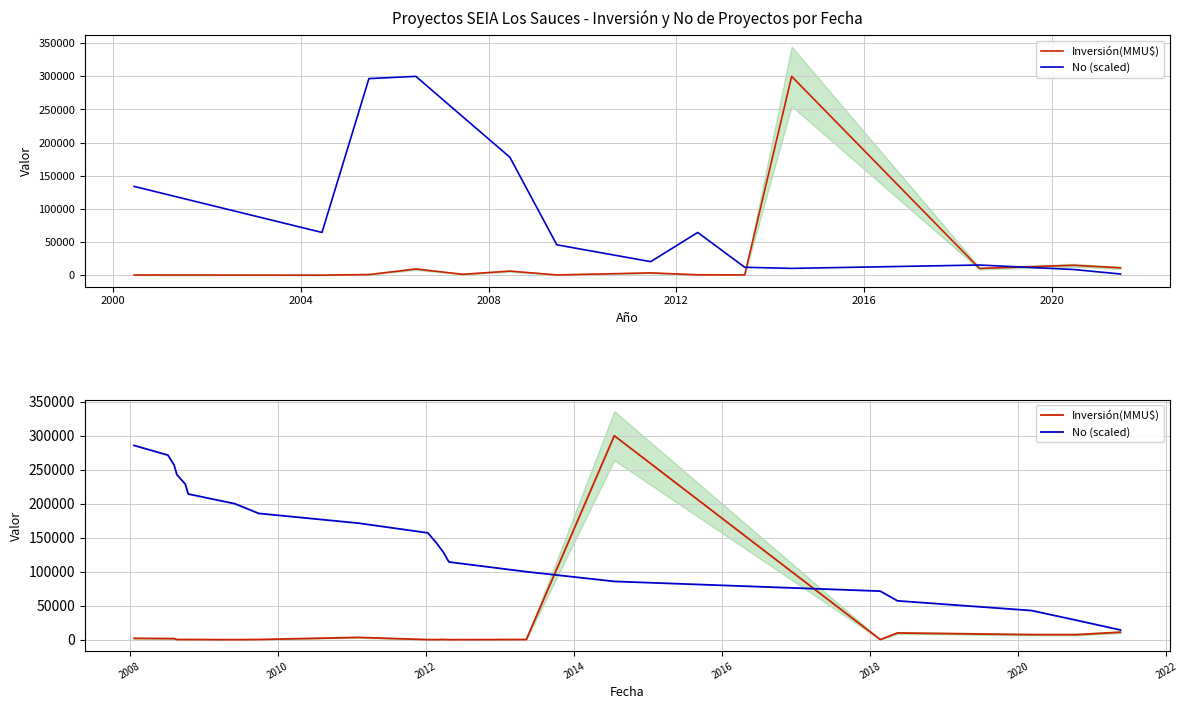

Reading left to right, list all the values displayed in this chart.

Inversión(MMU$): 2000.0	1650.0	1650.0	250.0	250.0	250.0	22.0	275.0	3350.0	100.0	100.0	300.0	0.0	250.0	300000.0	166.0	9903.0	7422.0	7422.0	11000.0
No (scaled): 285715.2	271429.5	257143.7	242858.0	228572.2	214286.4	200000.7	185714.9	171429.1	157143.4	142857.6	128571.9	114286.1	100000.3	85714.6	71428.8	57143.0	42857.3	28571.5	14285.8